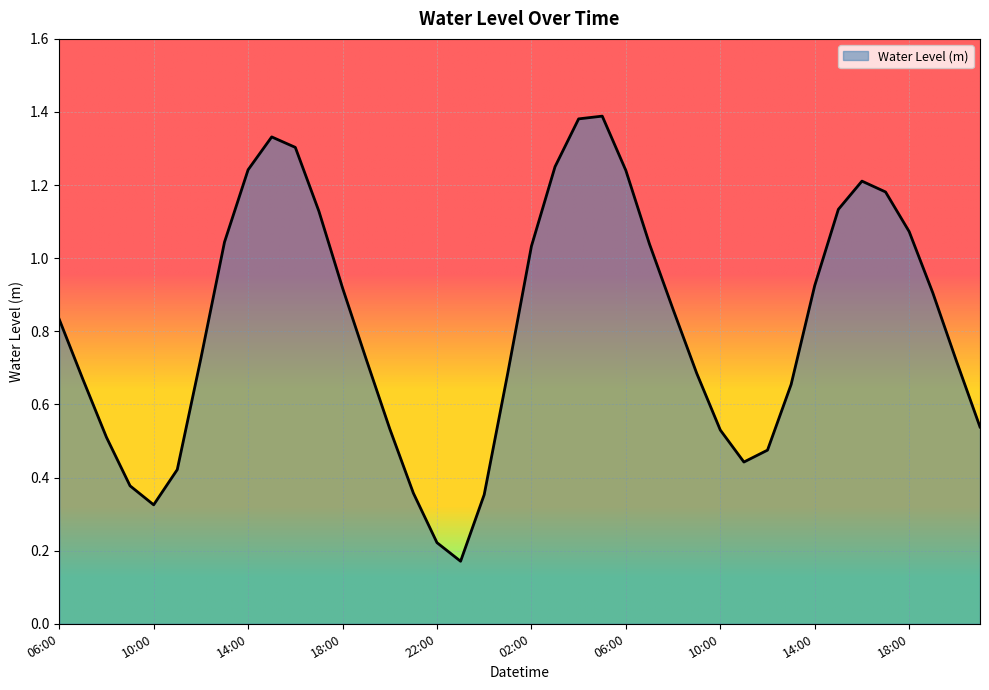

True or false: there are more than 1 points higher than both neighbors.

True